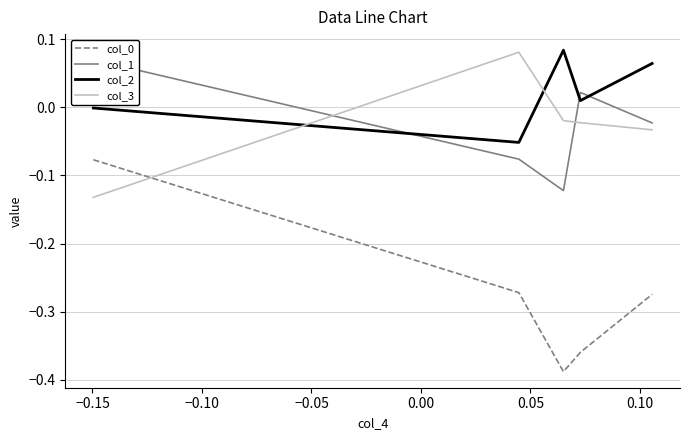

Reading right to left, what are all the values shown in this chart?

col_0: -0.3	-0.4	-0.4	-0.3	-0.1
col_1: -0.0	0.0	-0.1	-0.1	0.1
col_2: 0.1	0.0	0.1	-0.1	-0.0
col_3: -0.0	-0.0	-0.0	0.1	-0.1